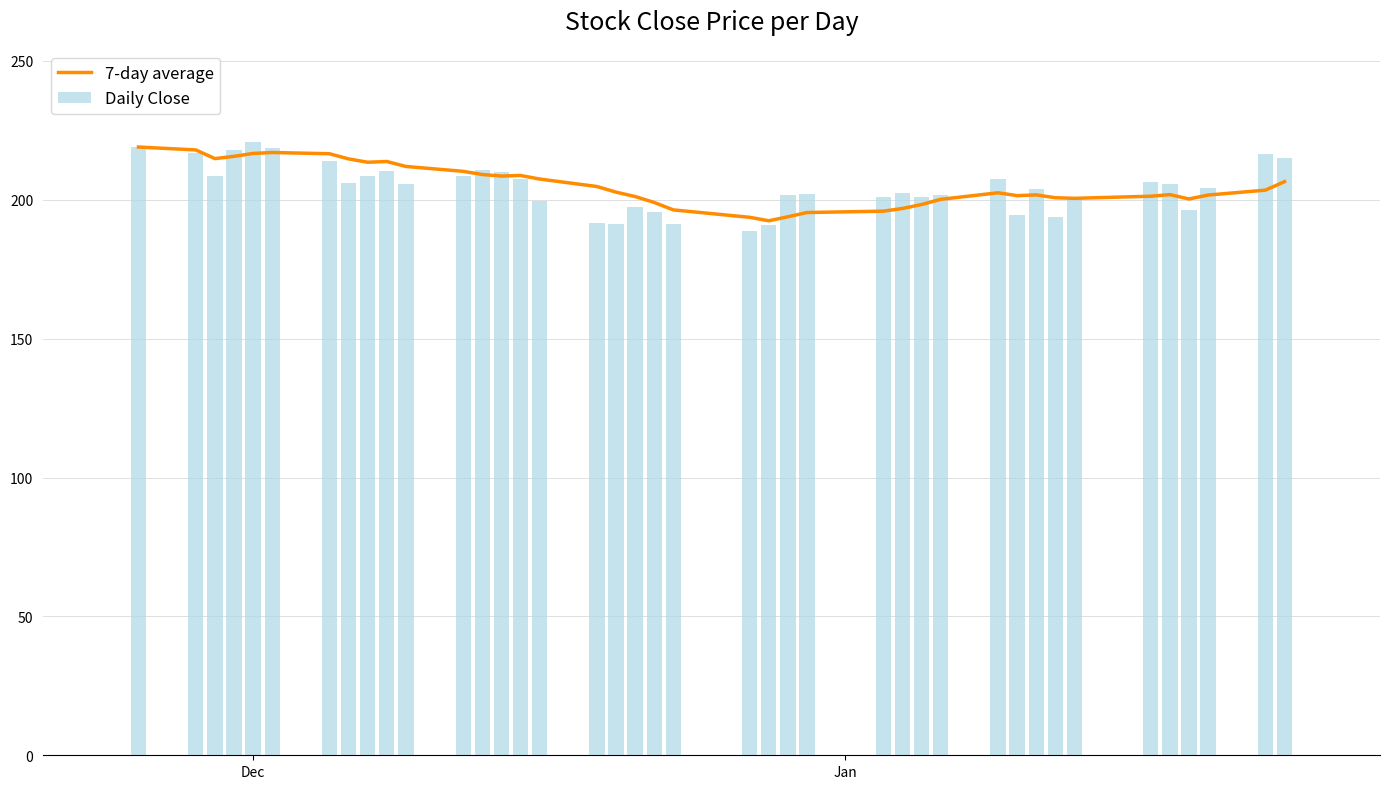

List the series in order of their overall mean, lowest first.

Daily Close, 7-day average